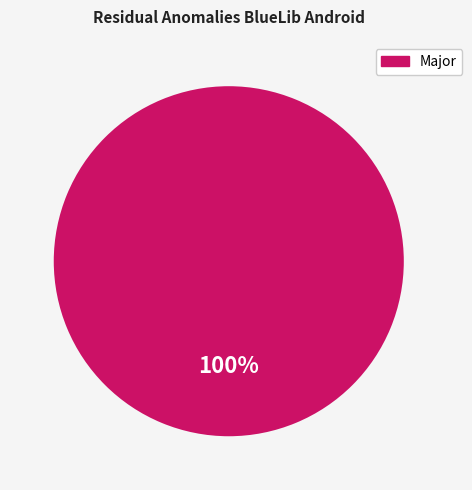

Is there a majority slice in this chart?

Yes